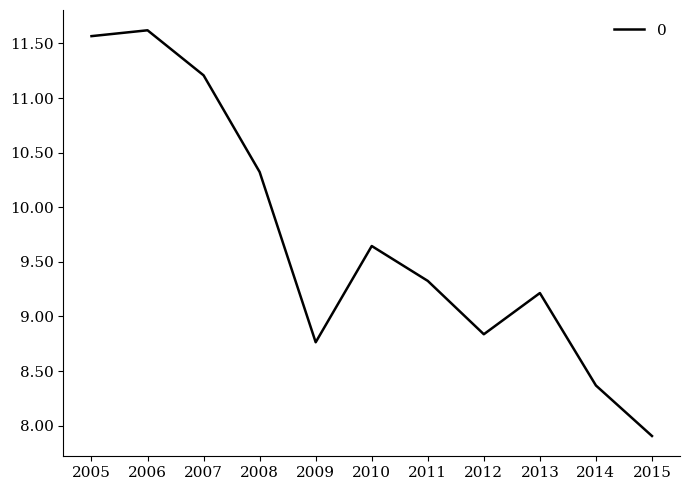

How many lines are shown in the chart?

1